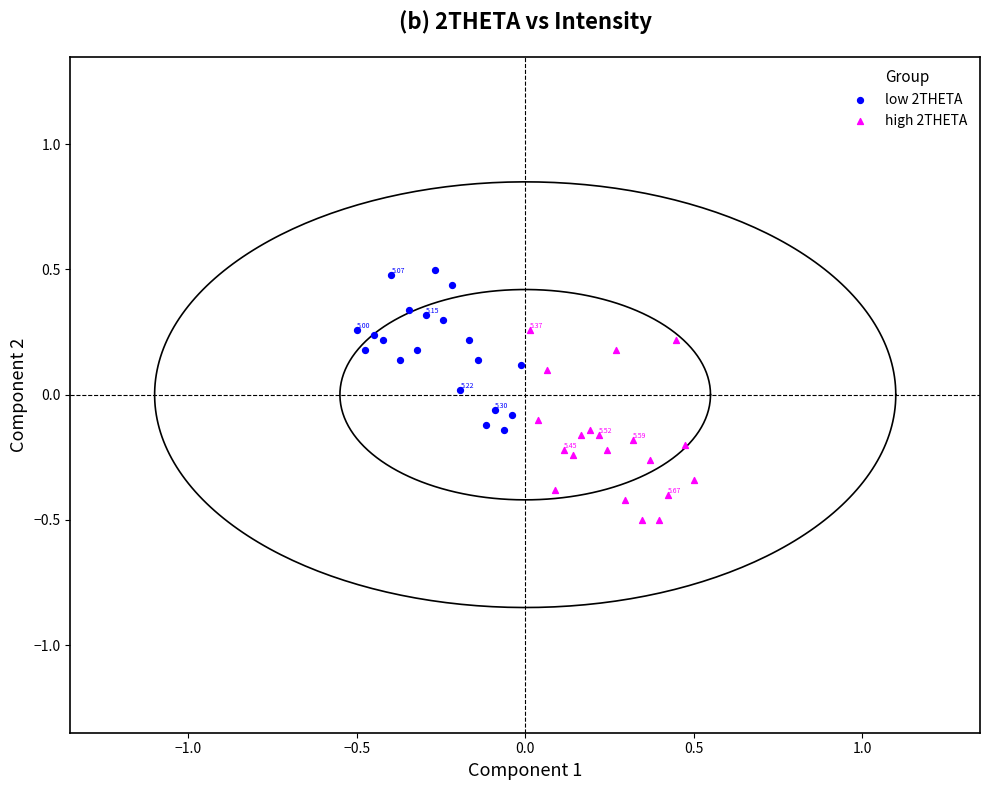

Which series contains the highest Y value?

low 2THETA